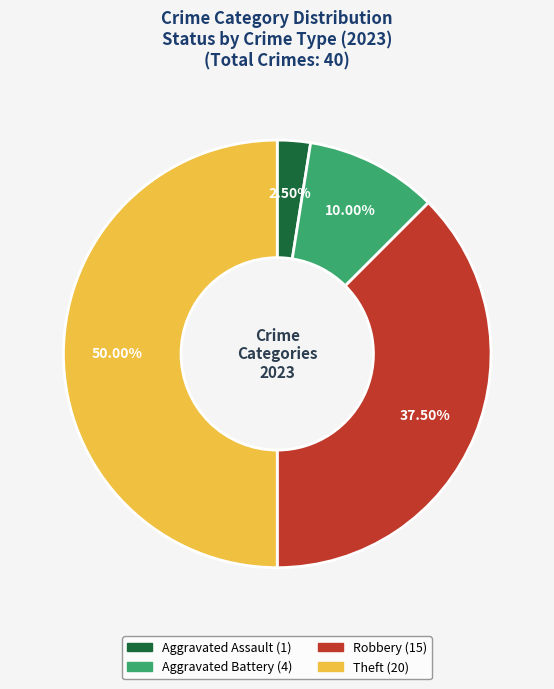

What is the largest slice in the pie chart?

Theft